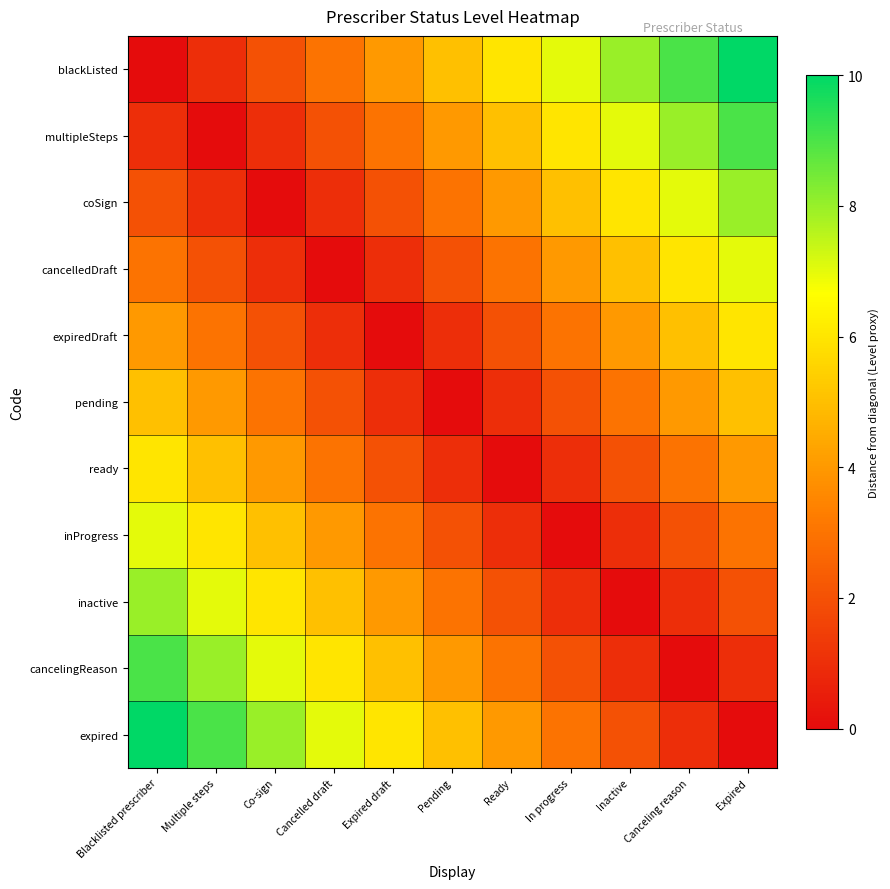

Which label corresponds to the smallest value in the chart?

Blacklisted prescriber